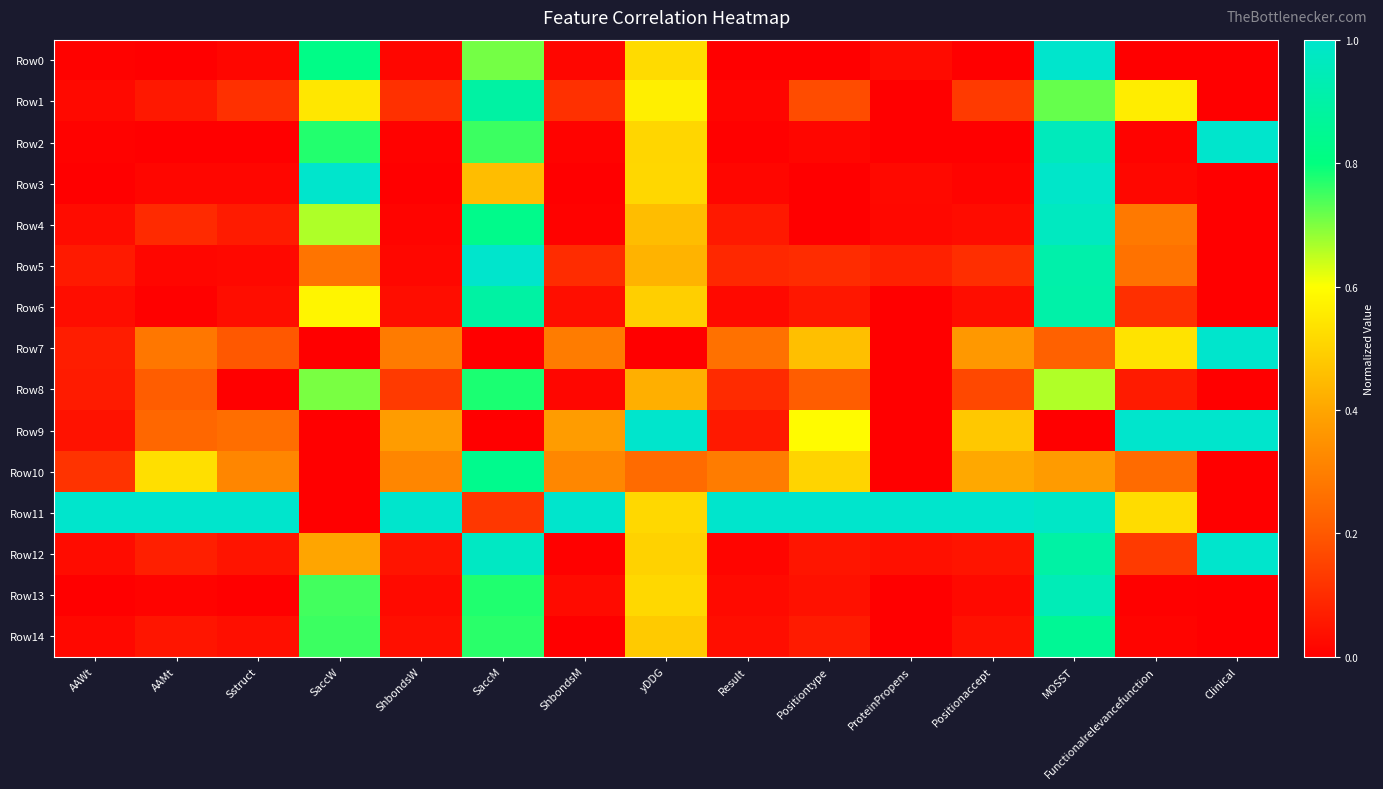

Count the number of categories in the chart.

15